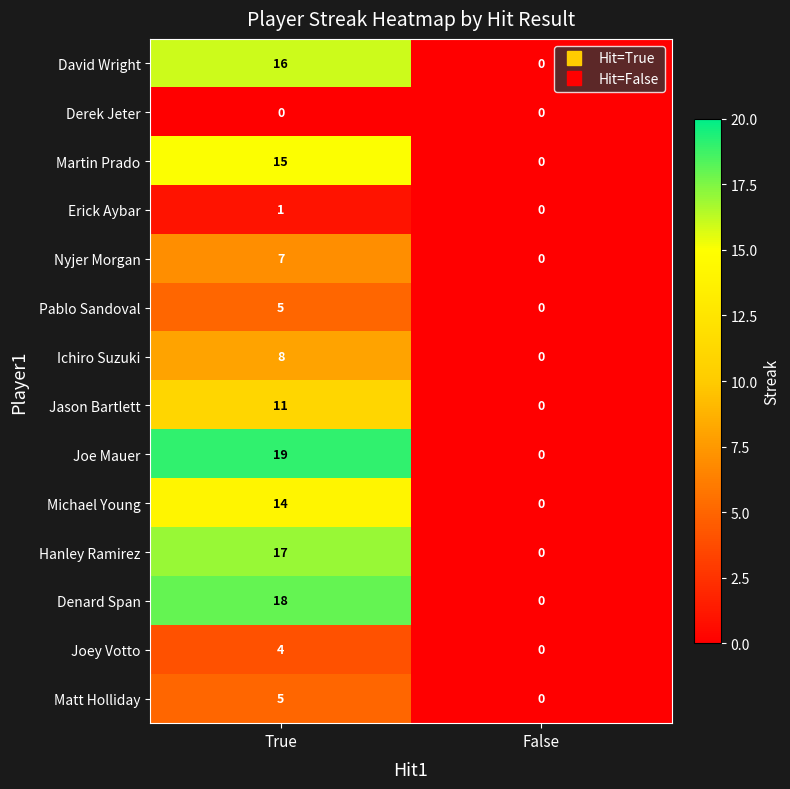

What is the difference between the maximum and minimum values in the Jason Bartlett series?

11